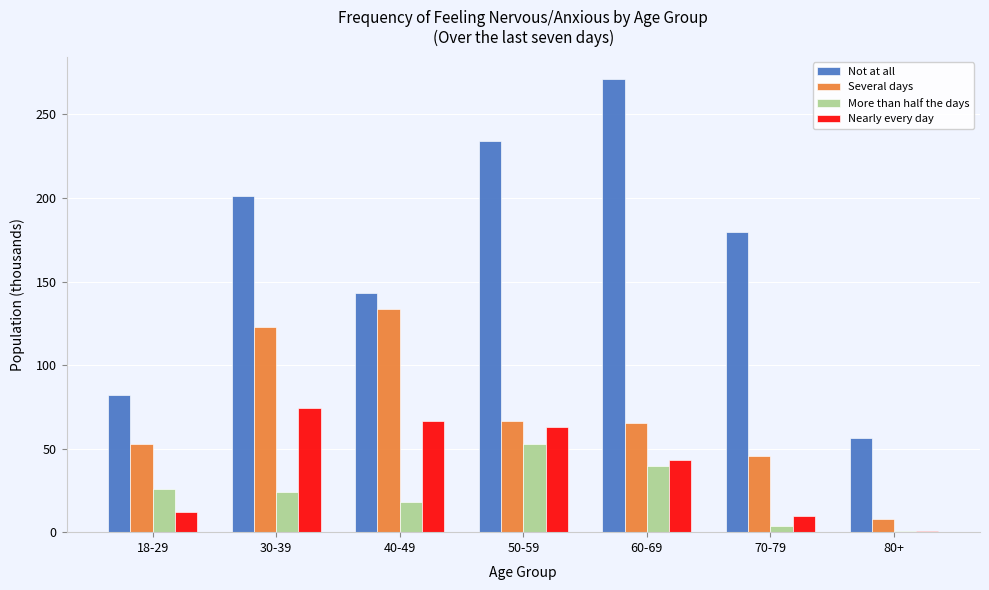

Reading right to left, transcribe all the data shown in this chart.

Not at all: 80+=56.7	70-79=179.7	60-69=271.0	50-59=234.1	40-49=143.2	30-39=201.2	18-29=81.9
Several days: 80+=8.0	70-79=45.8	60-69=65.1	50-59=66.5	40-49=133.8	30-39=122.7	18-29=52.8
More than half the days: 80+=0.5	70-79=3.6	60-69=39.5	50-59=52.5	40-49=17.9	30-39=23.8	18-29=25.6
Nearly every day: 80+=0.7	70-79=9.9	60-69=43.4	50-59=62.8	40-49=66.4	30-39=74.3	18-29=12.1